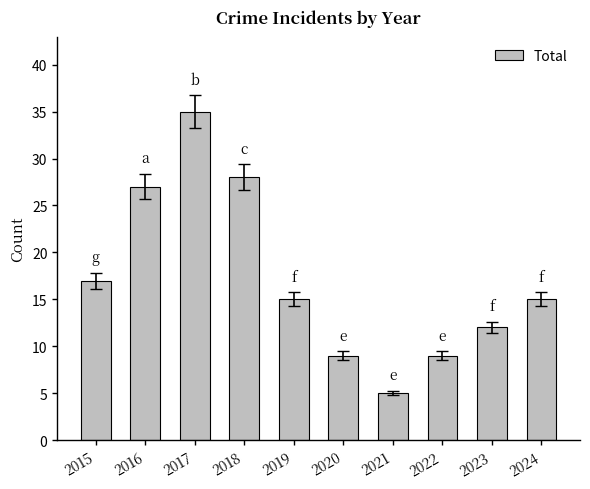

What is the average value?

17